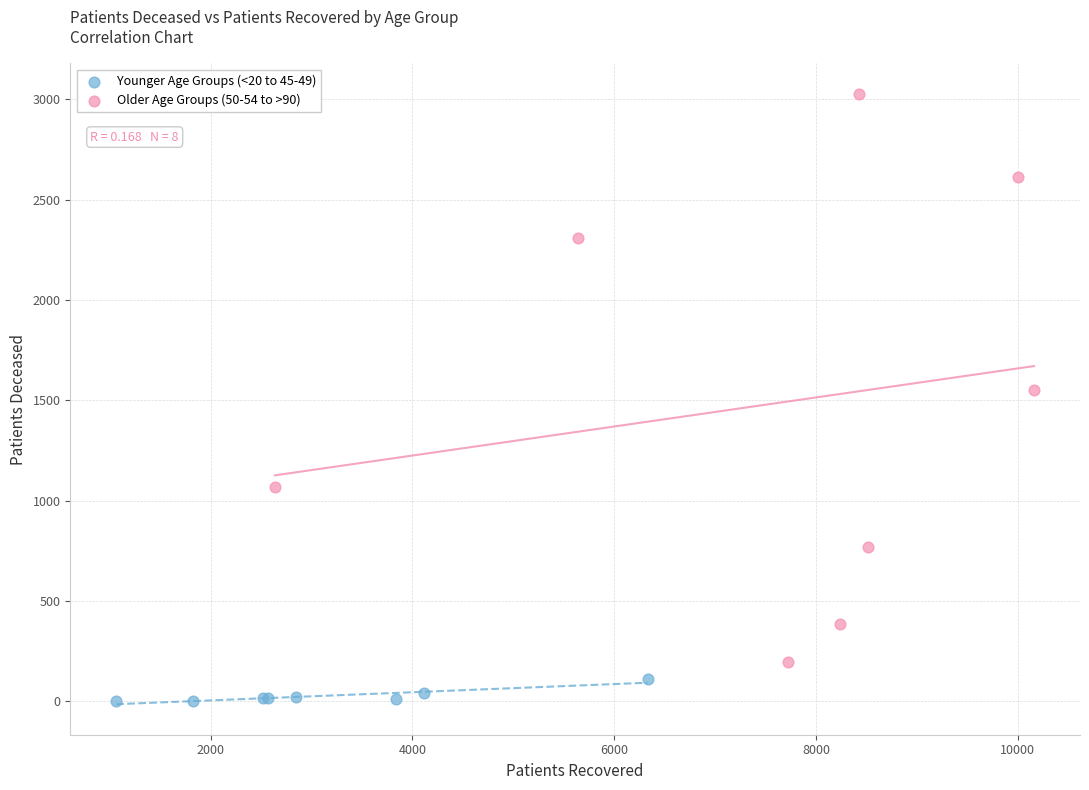

Which series has the largest Y range (max minus min)?

Older Age Groups (50-54 to >90)